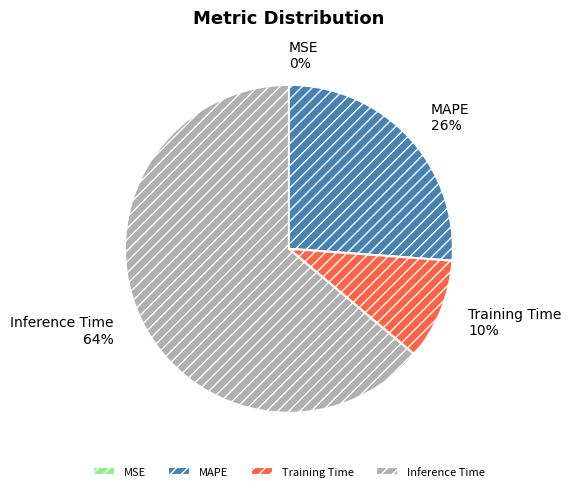

Which slice is the largest?

Inference Time